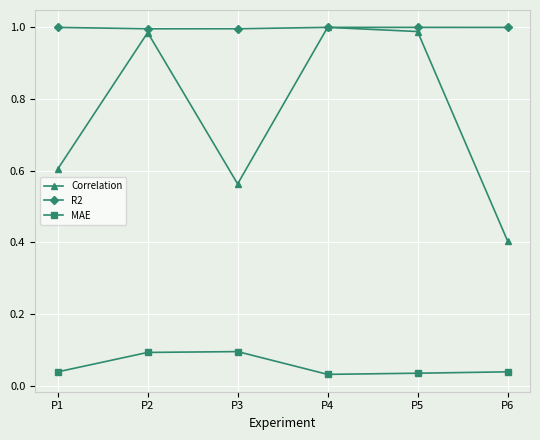

In R2, how many points are lower than both neighbors (excluding endpoints)?

1